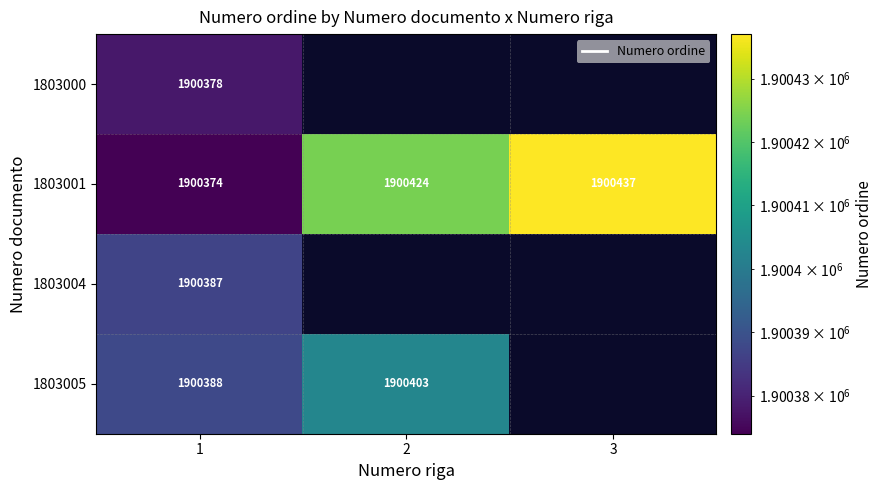

Count the 1803001 values in the range 1900374 to 1900437.

3